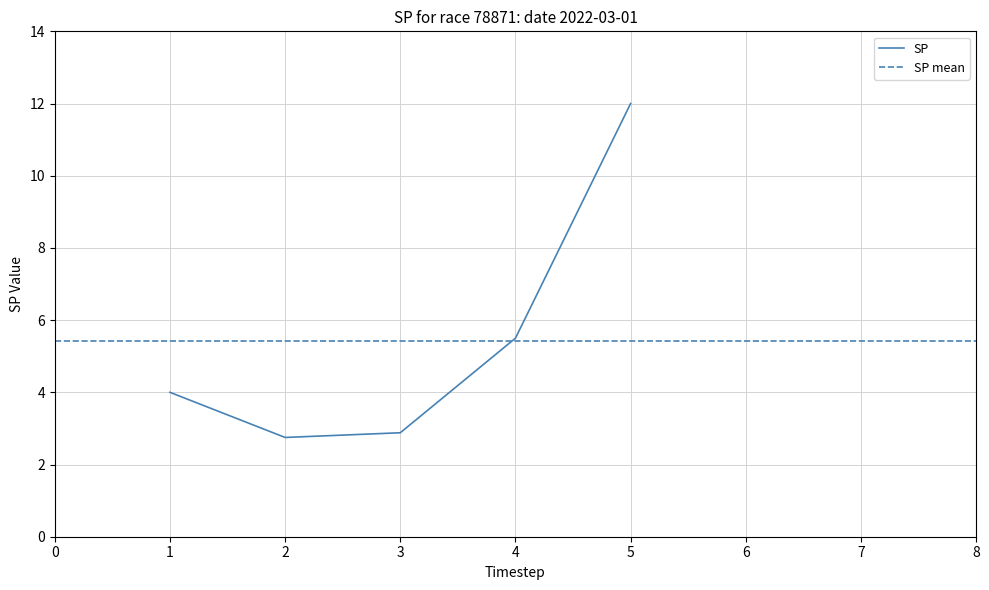

What is the change in value from 2 to 4?

+2.8